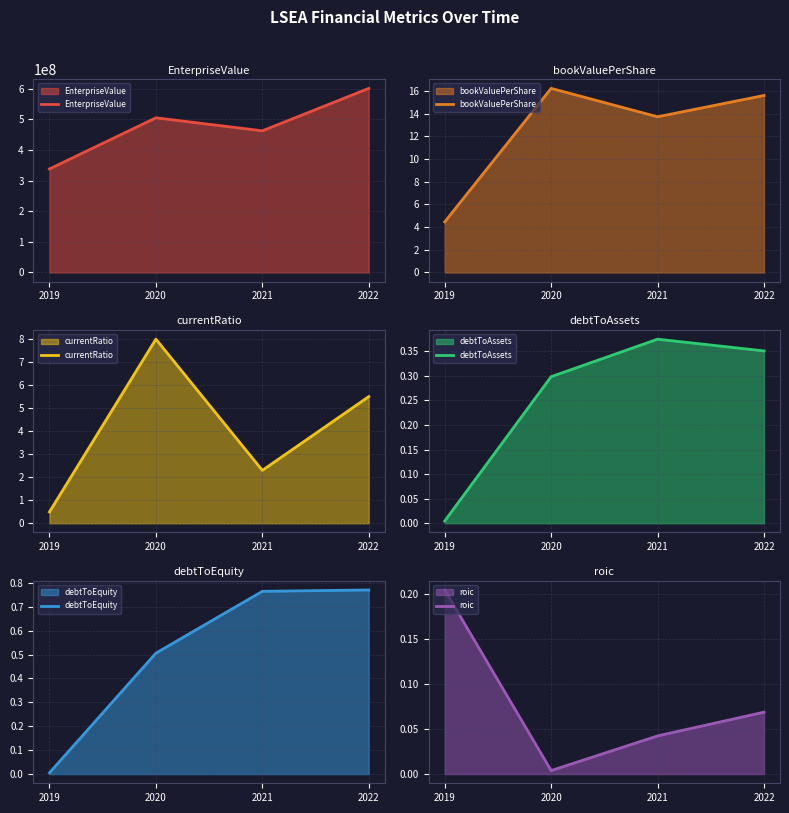

What is the value of the currentRatio point at the 4th from the left?

5.5